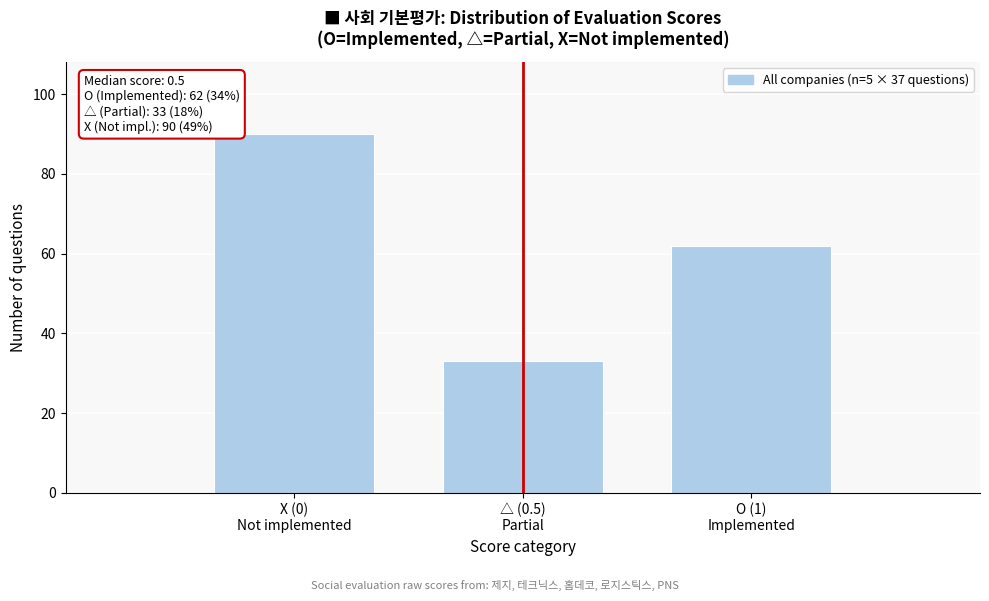

Reading left to right, transcribe all the data shown in this chart.

90	33	62